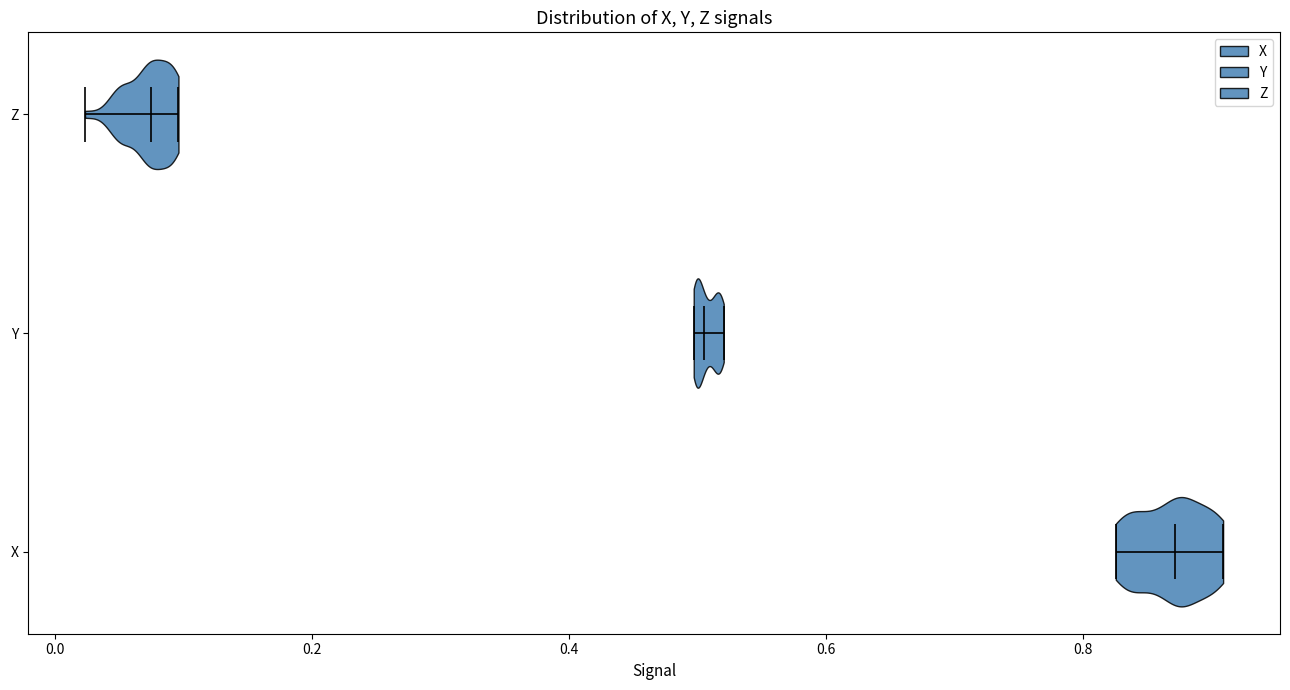

Reading bottom to top, read every violin against the x-axis: where its median line is, and the lowest and highest points it reaches. The values are not printed on the chart, so give them approximately, as read against the axis.

X: median line 0.88, lowest point 0.82, highest point 0.90
Y: median line 0.50, lowest point 0.50, highest point 0.52
Z: median line 0.08, lowest point 0.02, highest point 0.10